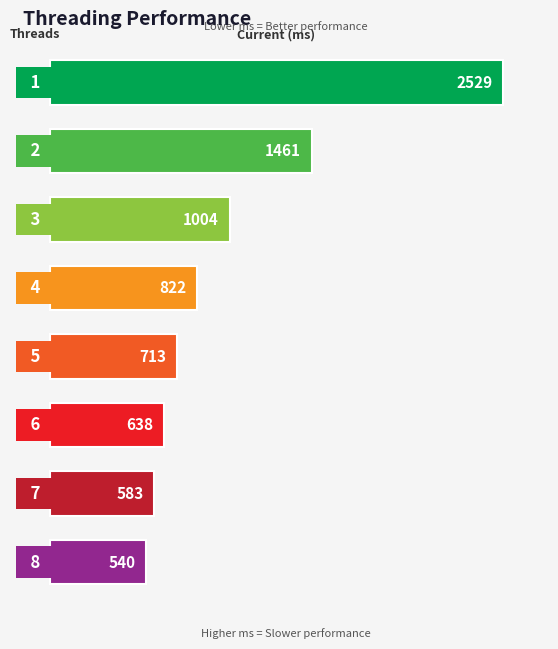

What is the value of the 5th bar from the top?

712.7